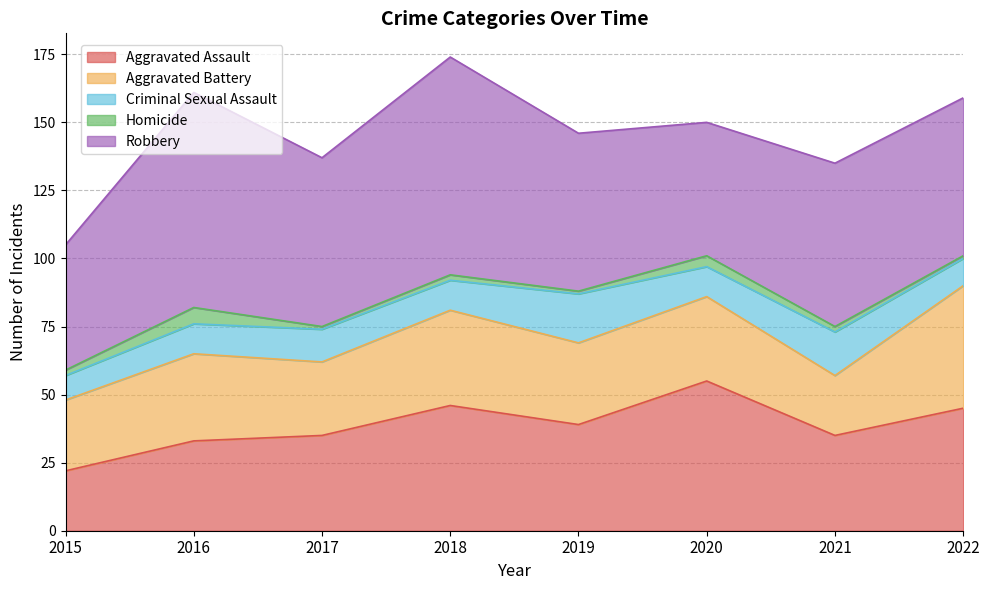

What is the sum of all Robbery values?

492